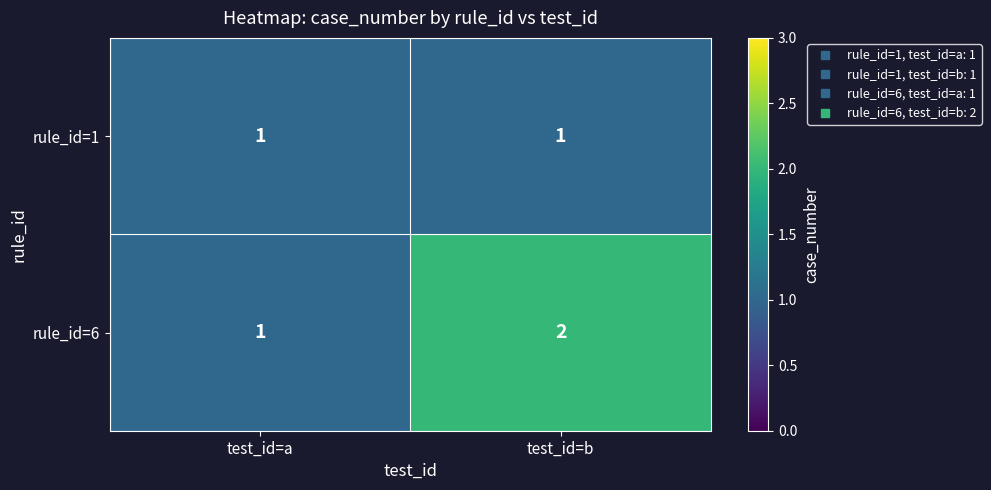

How many data points in rule_id=6 are less than 2?

1